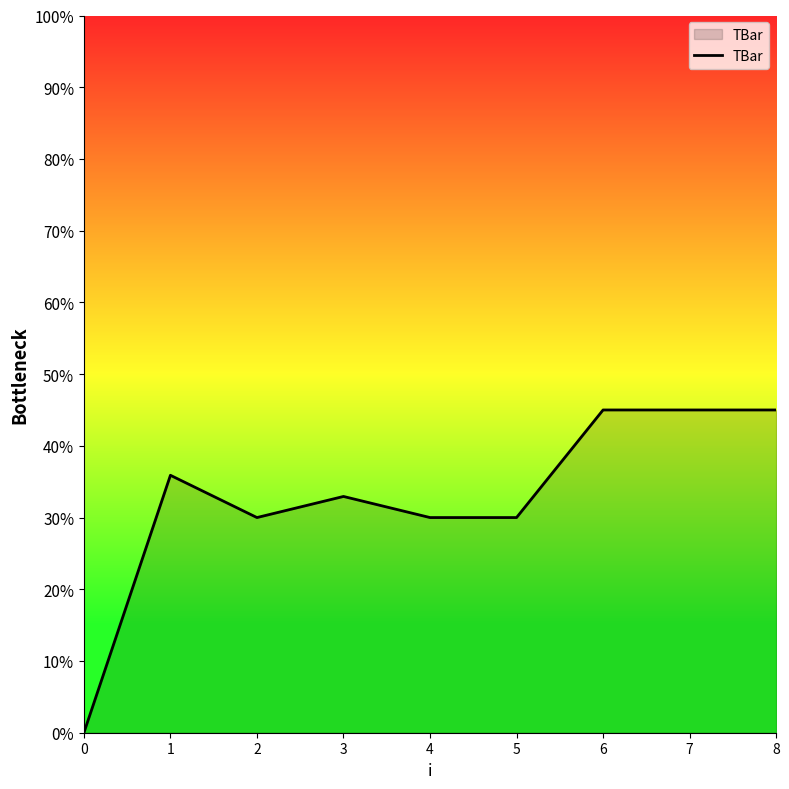

The value at 0 is 21.3. True or false?

False